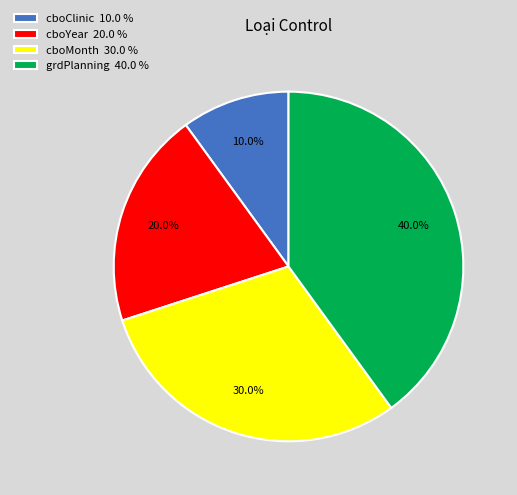

The cboYear slice represents 20% of the pie. True or false?

True